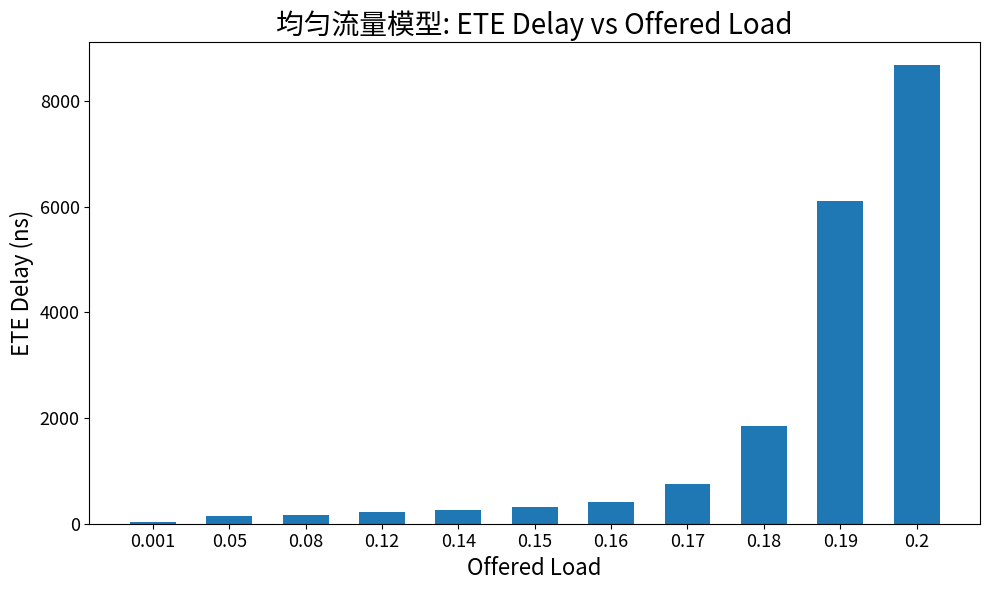

What is the greatest value displayed?

8686.0